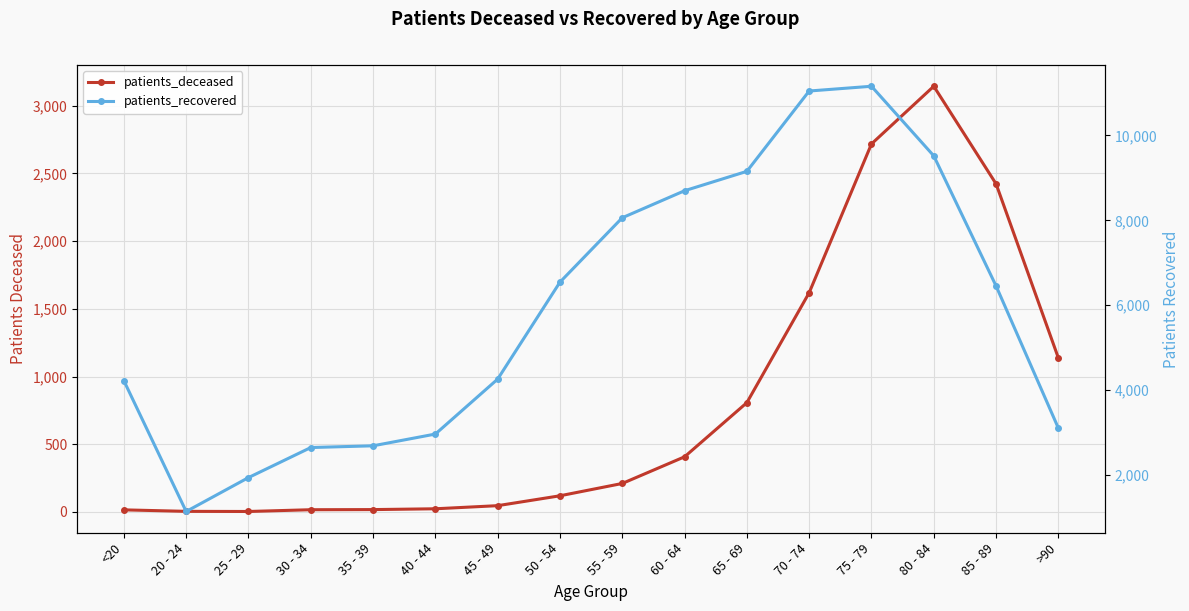

True or false: patients_deceased and patients_recovered intersect in this chart.

False